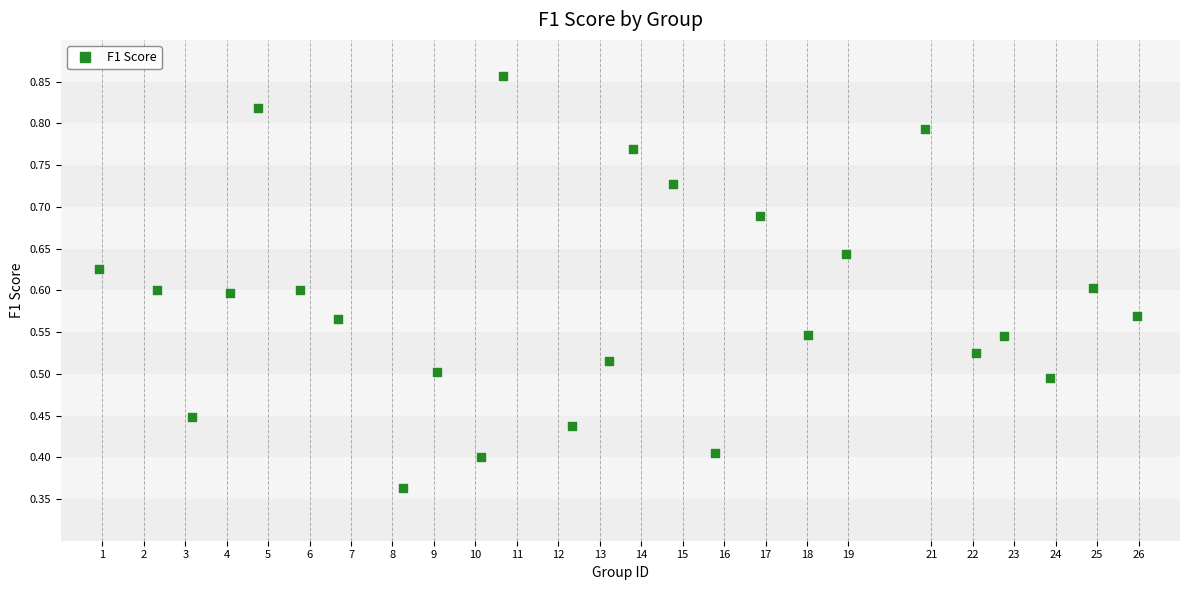

What is the range of X values (max minus min)?

25.1